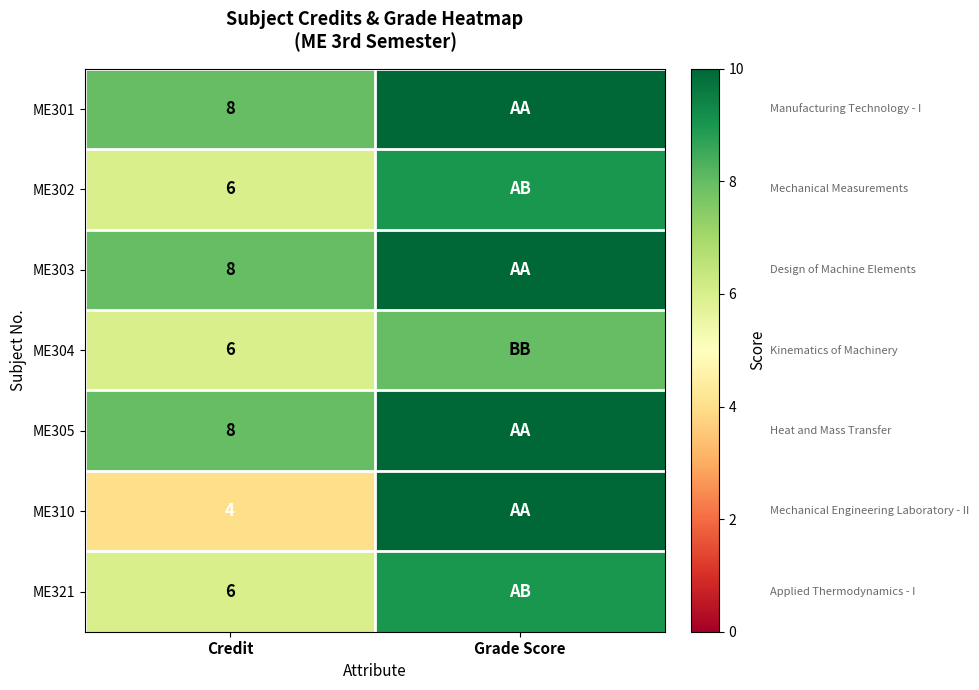

The ME302 series shows 3 at Credit. True or false?

False